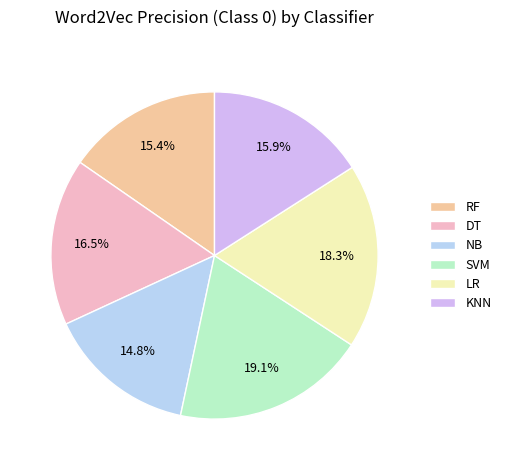

Is it true that DT is 17% of the pie?

True